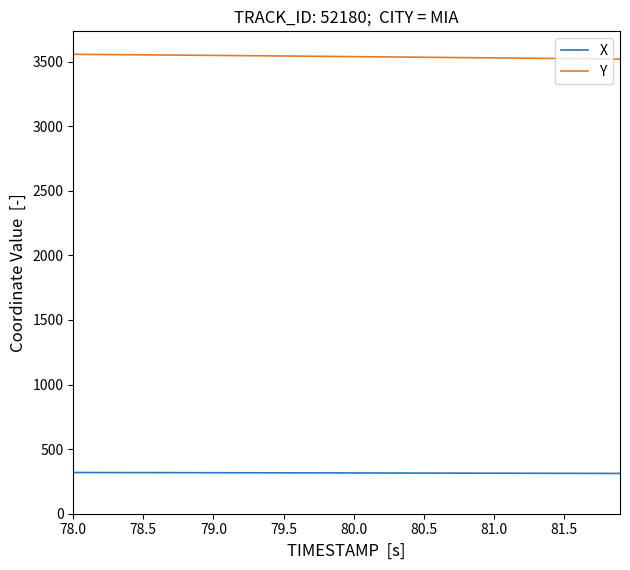

Does the chart display data point markers on the line(s)?

No